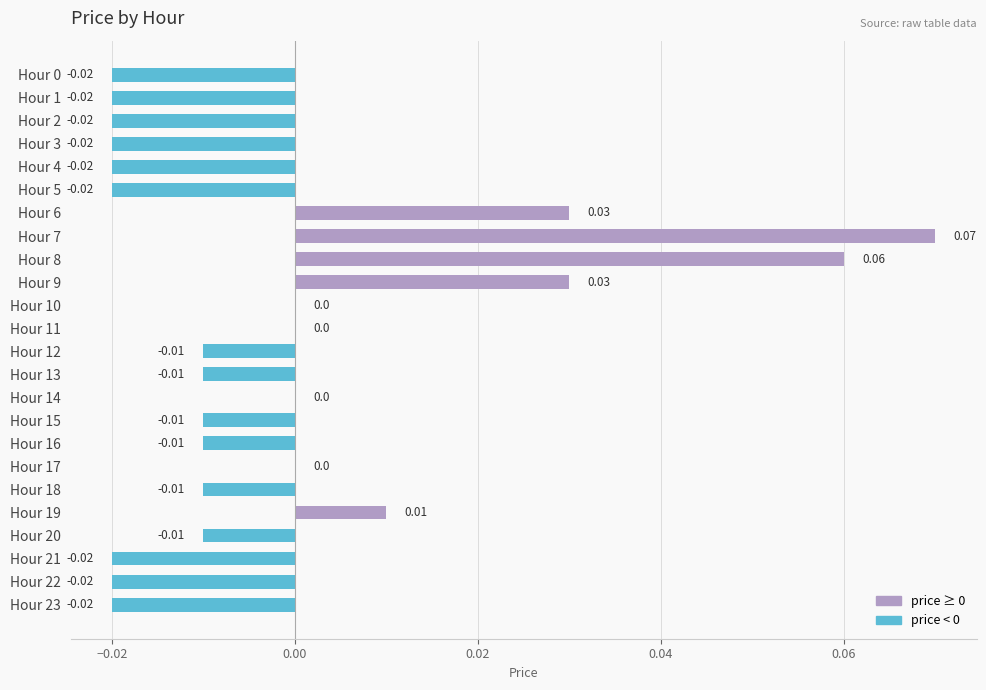

Between Hour 14 and Hour 12, which is larger?

Hour 14